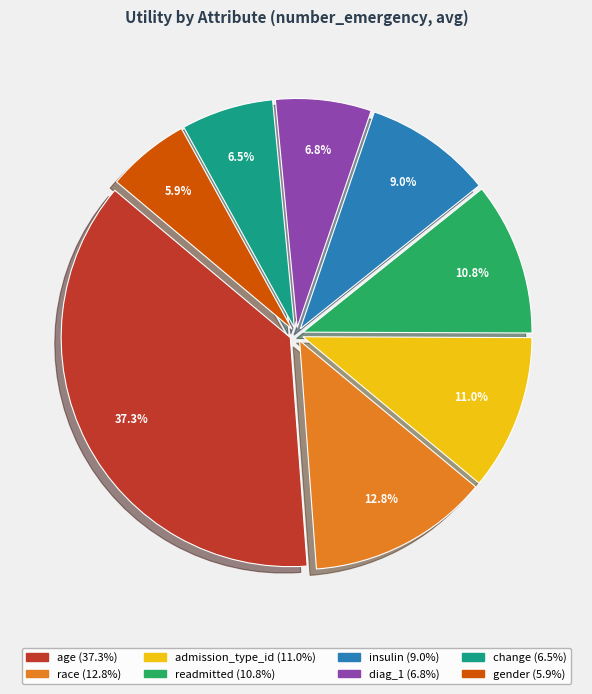

True or false: change accounts for 1% of the total.

False